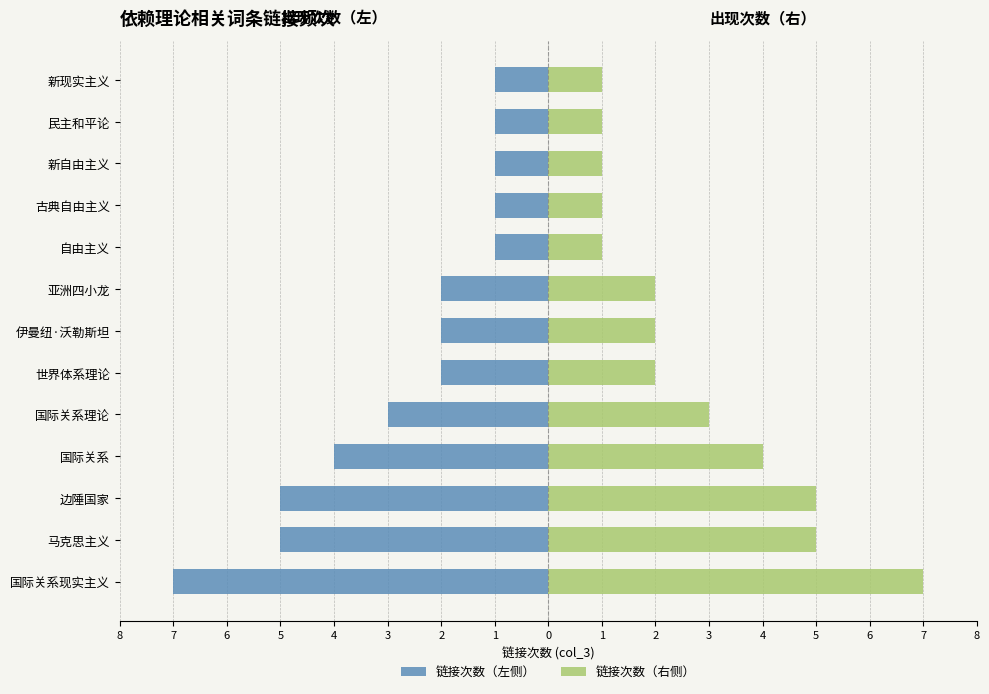

Between 亚洲四小龙 and 新自由主义, which series saw the biggest shift?

链接次数（左侧）